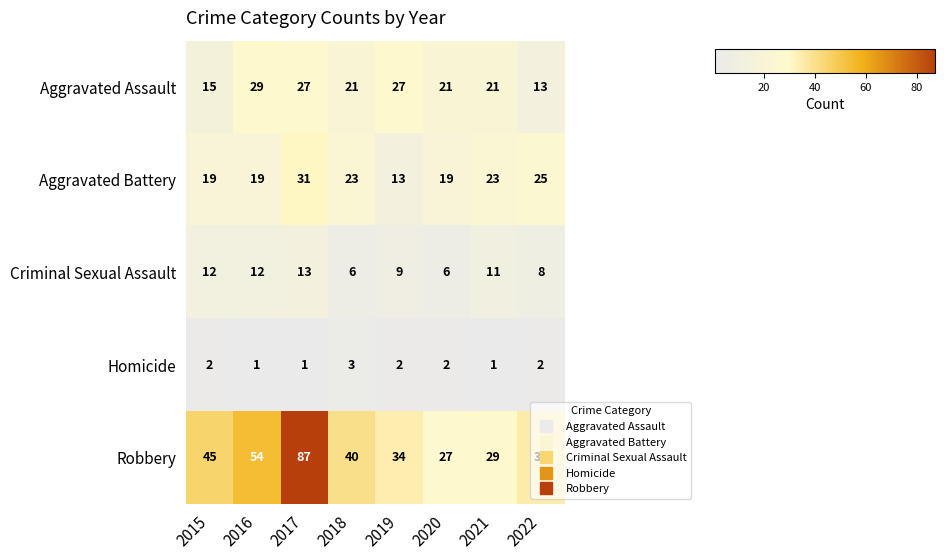

Which series changed the most between 2021 and 2022?

Aggravated Assault